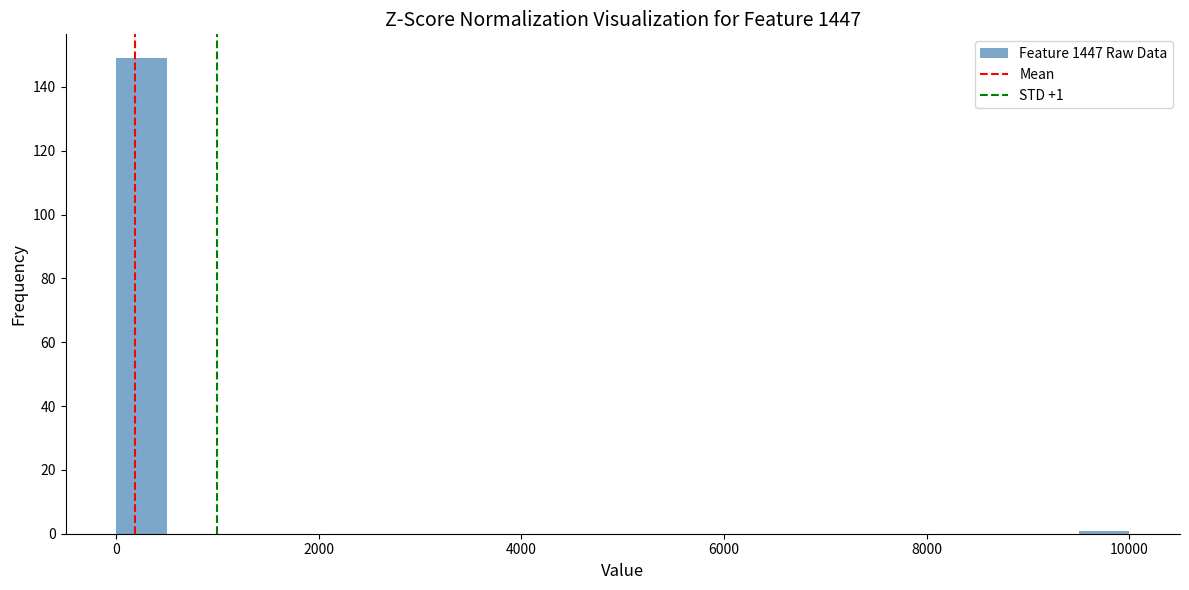

Around what value on the x-axis is the tallest bar? Give the approximate position of its centre, as read against the axis.

200